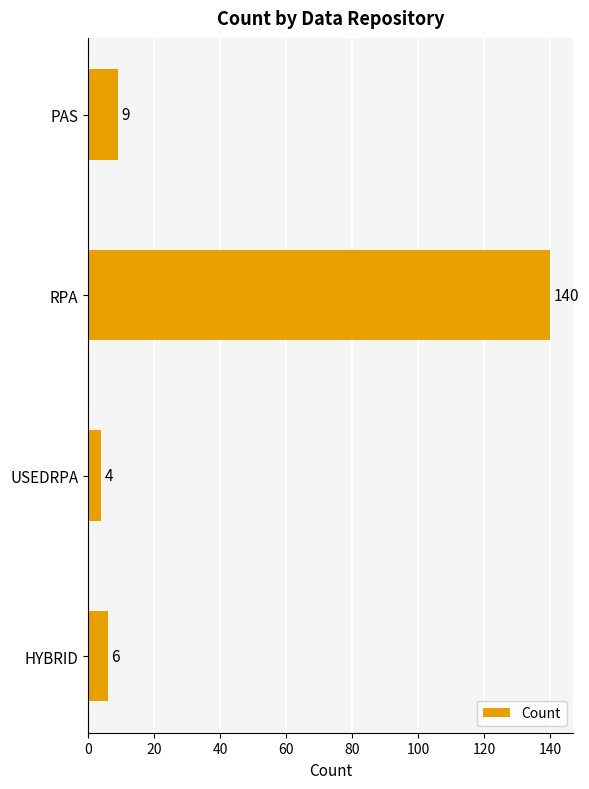

True or false: the data shows 65 at RPA.

False